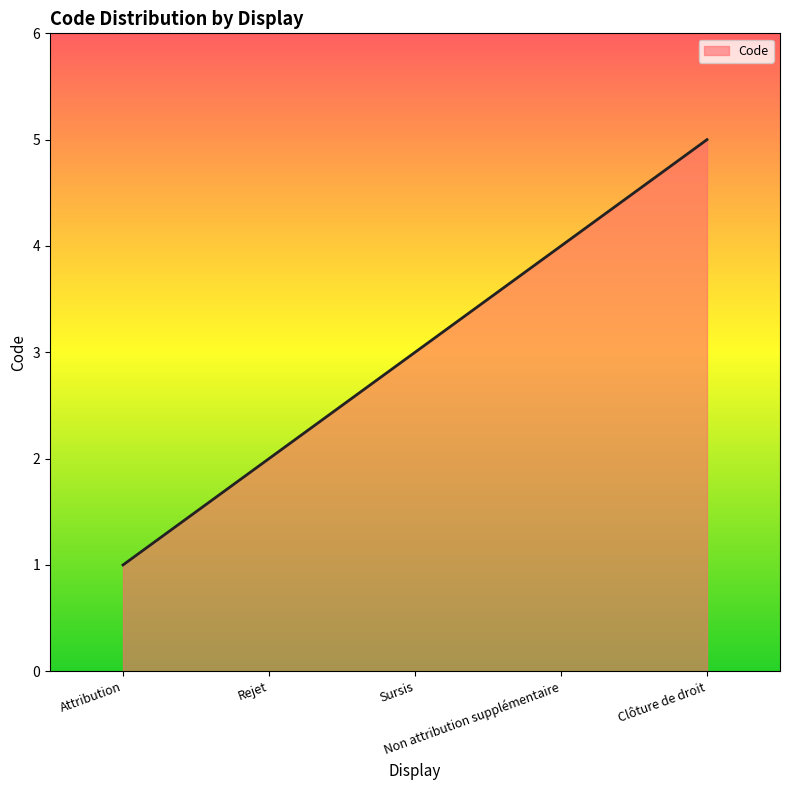

True or false: the data shows 2 at Rejet.

True